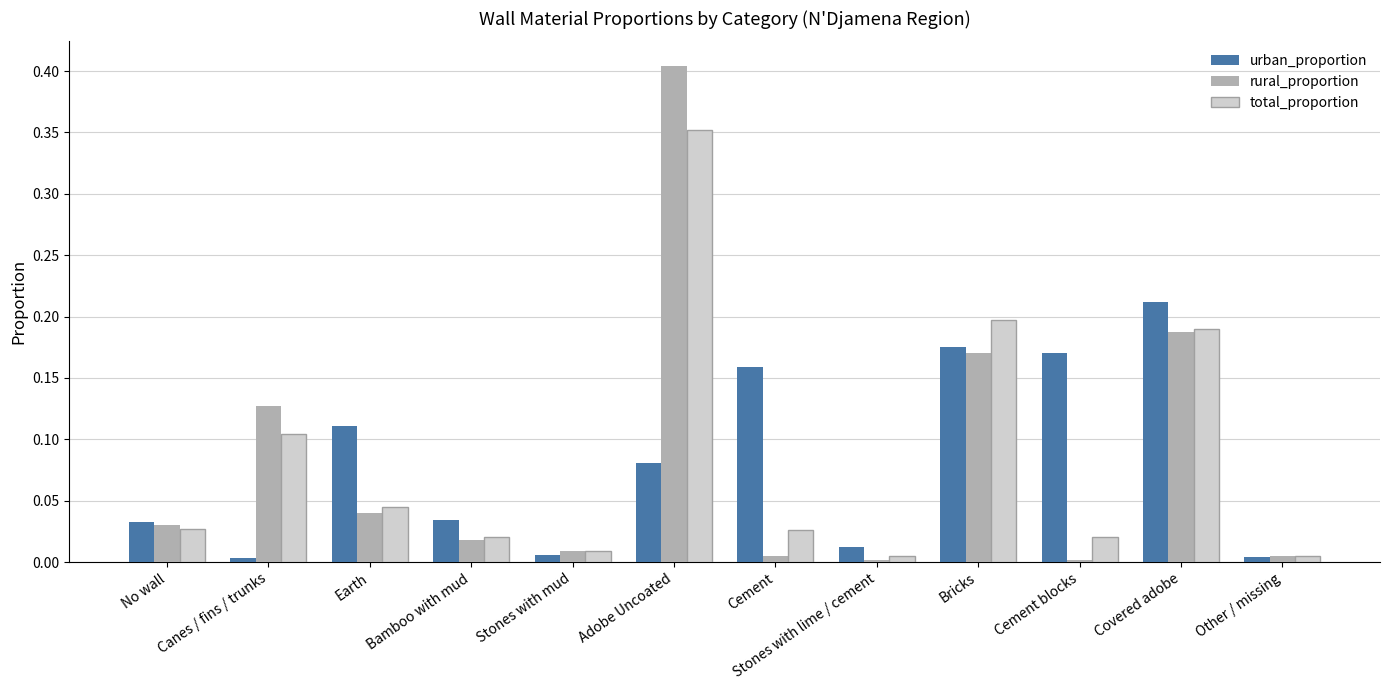

What is the sum of all total_proportion values?

1.0